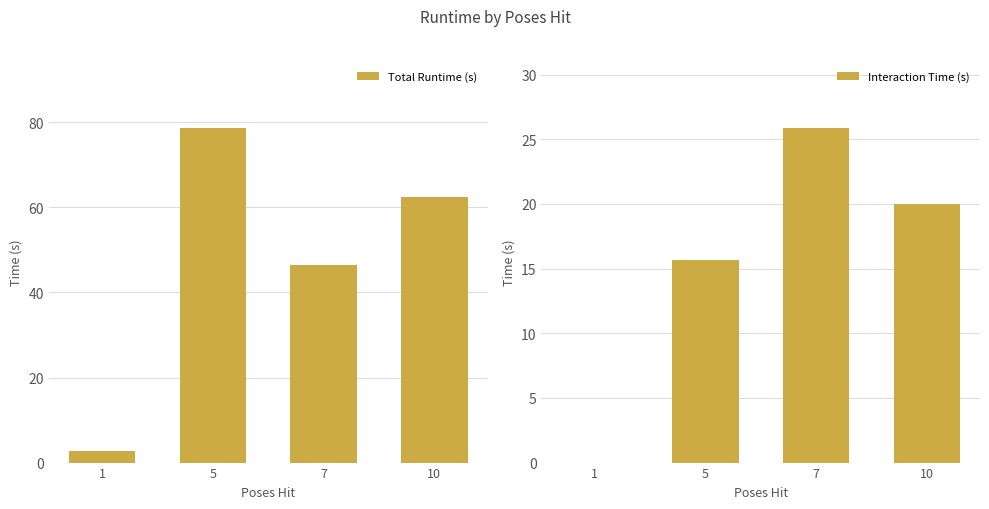

How many data points in Interaction Time (s) are above 20?

2